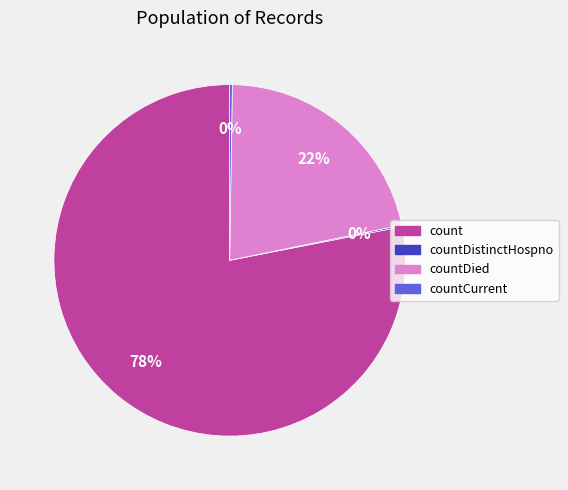

To the nearest percent, what is the average slice percentage?

25%